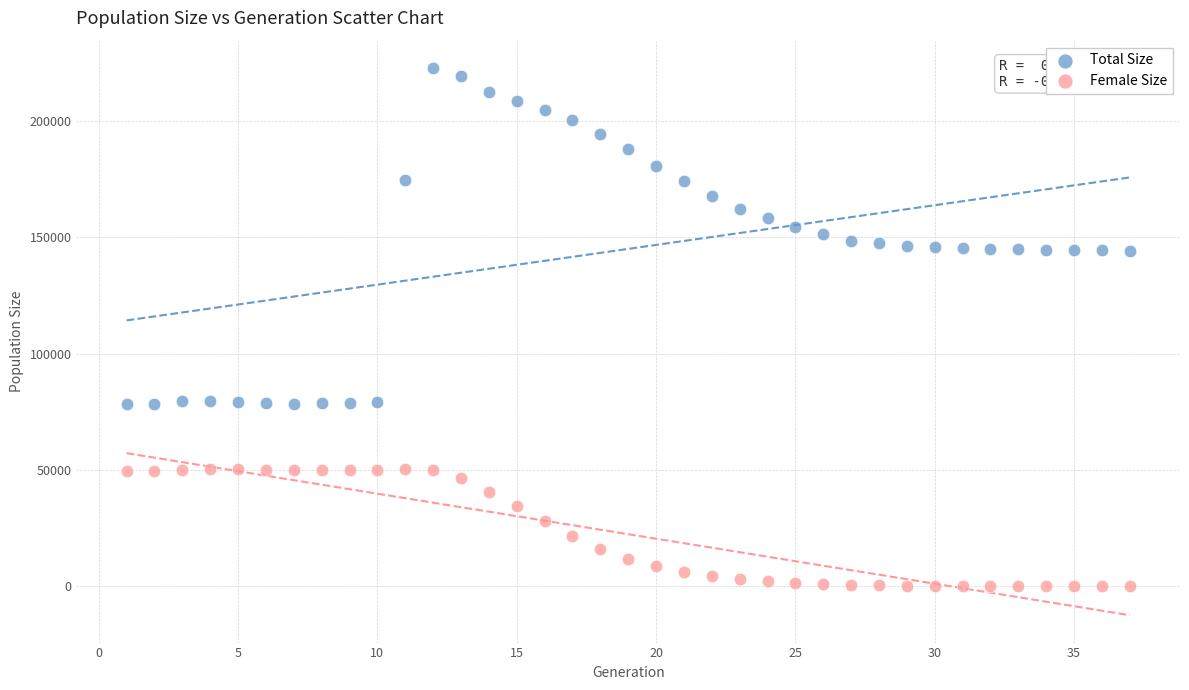

Which series reaches the maximum Y coordinate?

Total Size